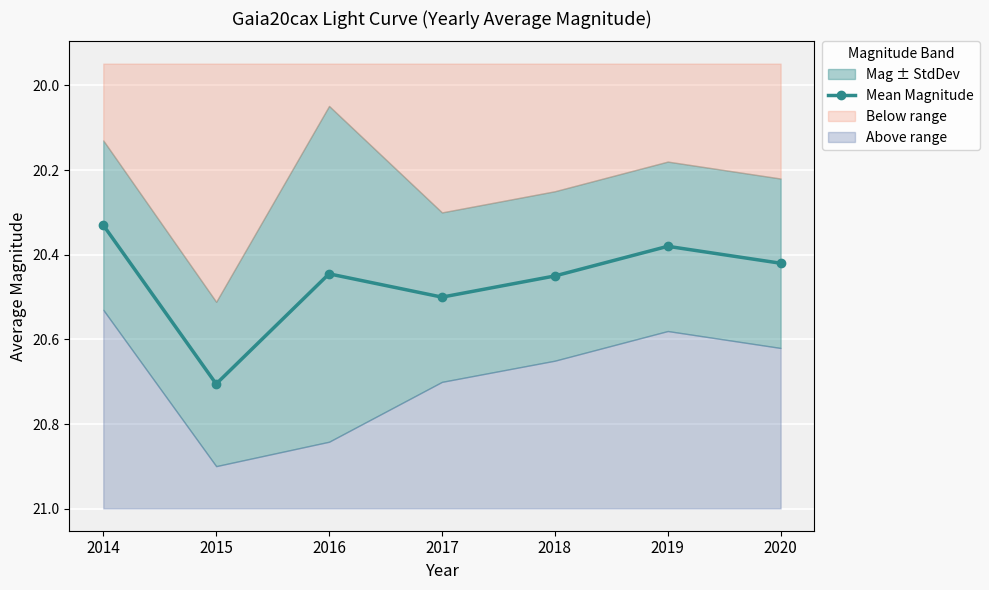

Rank the categories by value from highest to lowest.

2015, 2017, 2018, 2016, 2020, 2019, 2014